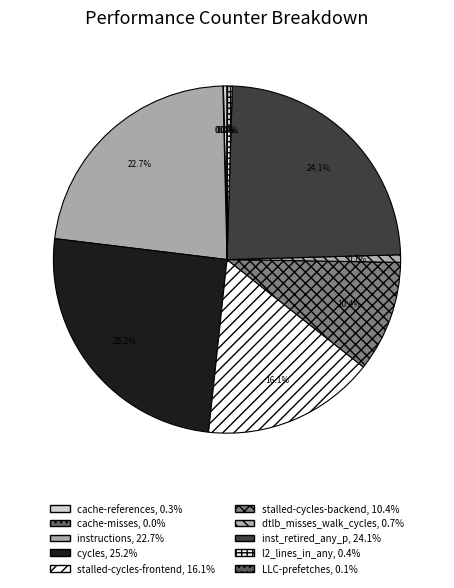

Which category has the smallest portion of the pie?

cache-misses